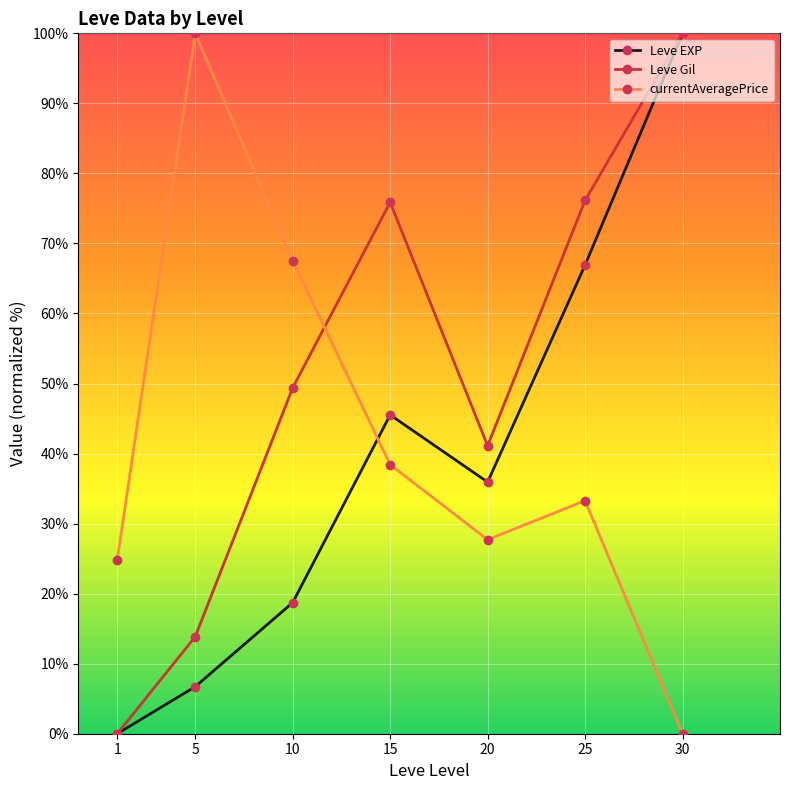

Rank the categories by Leve EXP value from lowest to highest.

1, 5, 10, 20, 15, 25, 30